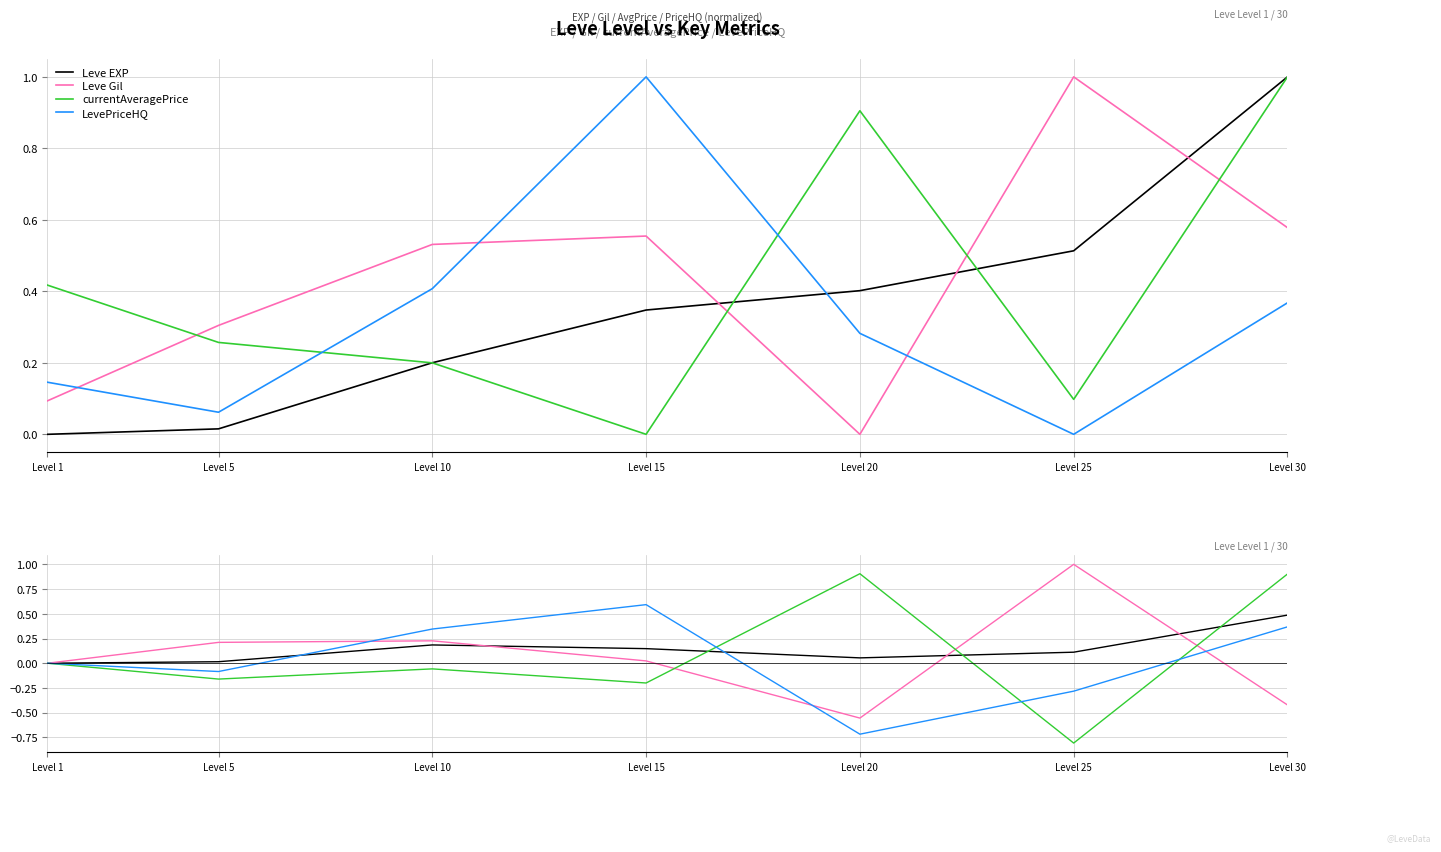

The value of Leve Gil at Level 30 is -0.1. True or false?

False